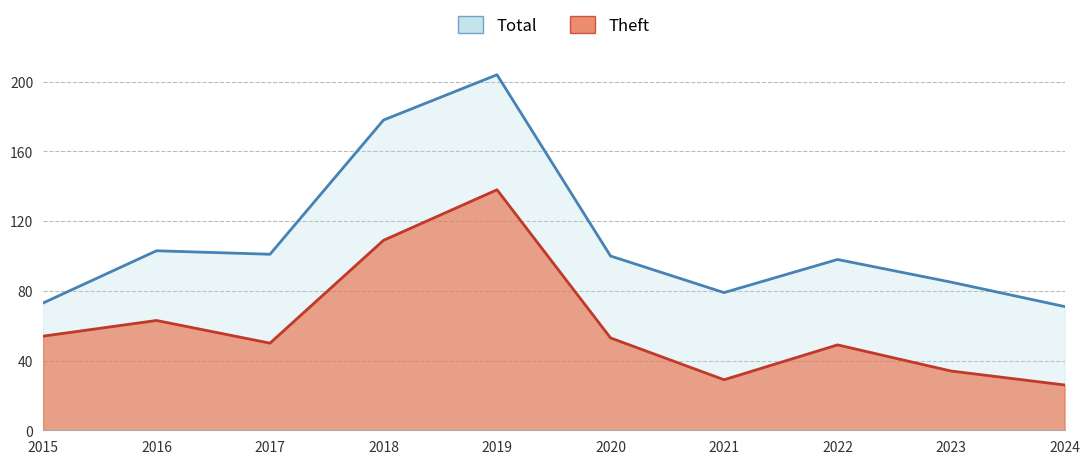

What is the total value across all series at 2016?

166